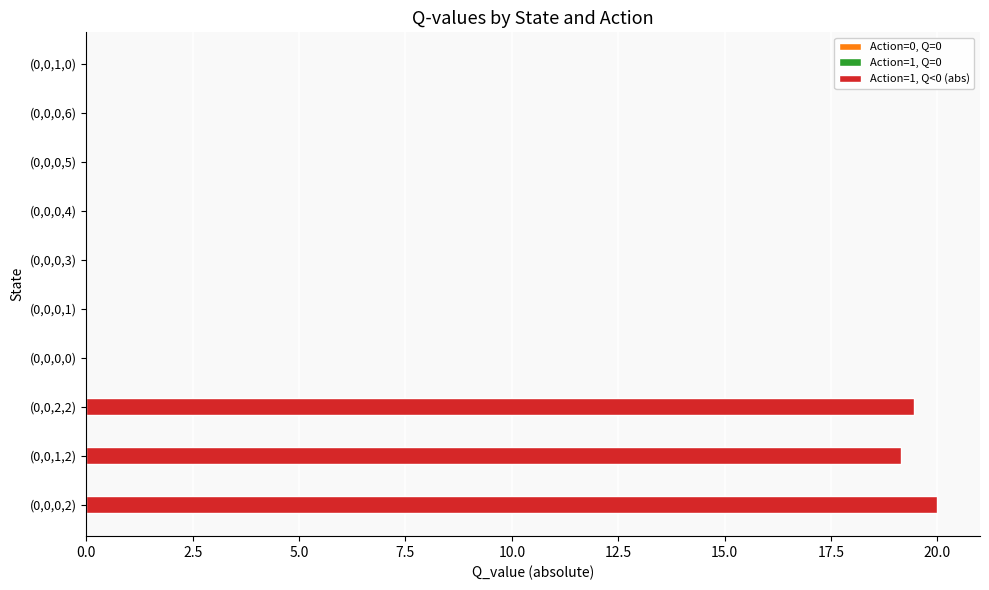

Which category has the highest value across all series?

(0,0,0,2)